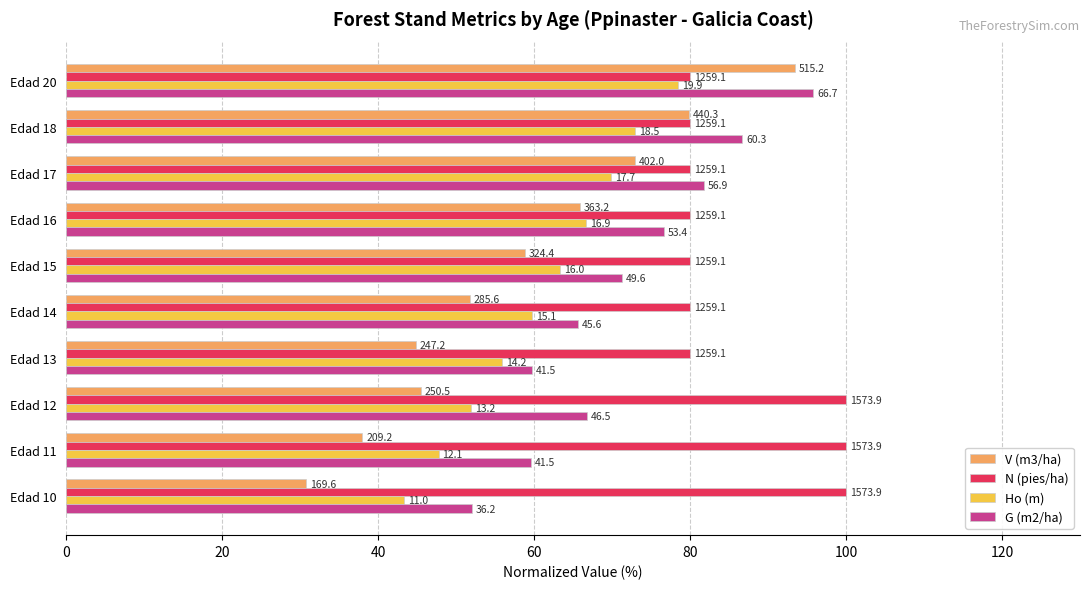

What are all the series names shown in the legend?

V (m3/ha), N (pies/ha), Ho (m), G (m2/ha)